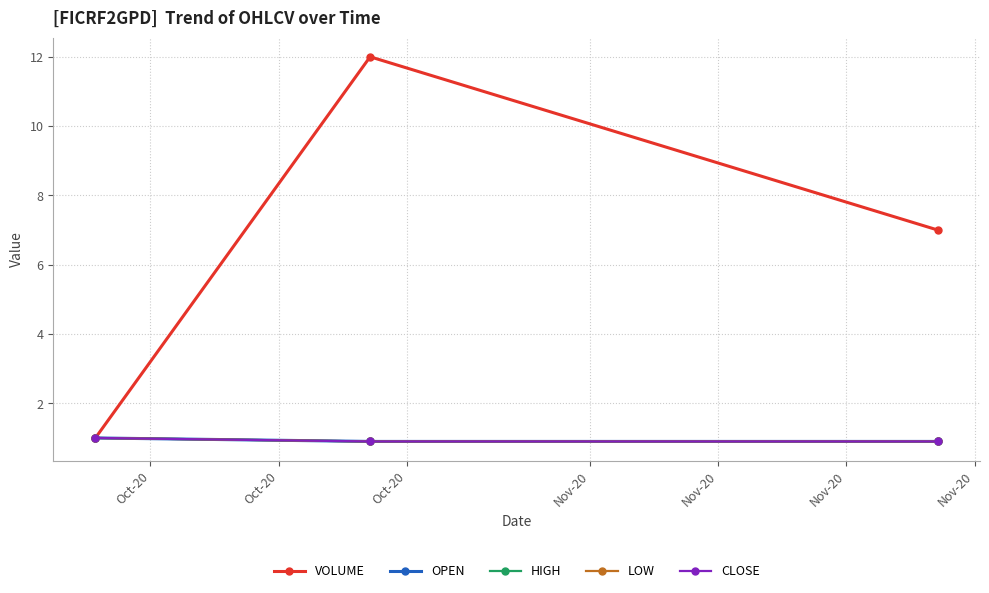

Is this an area chart (filled region under the line)?

No